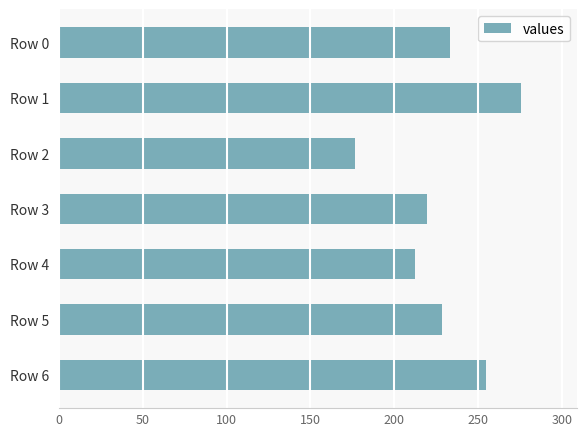

How many series are shown in this chart?

1